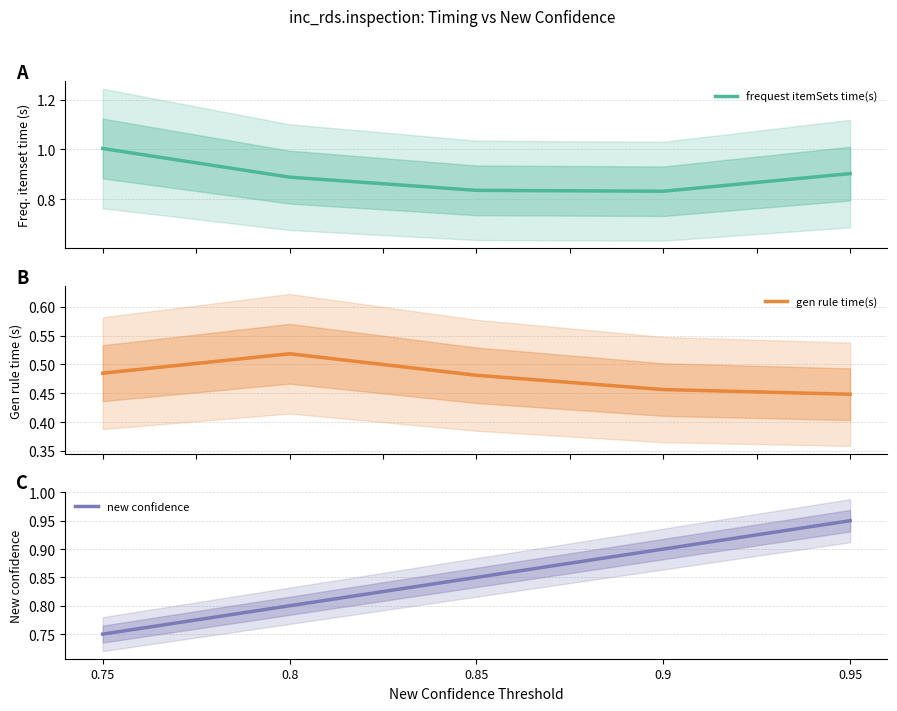

What are all the series names shown in the legend?

frequest itemSets time(s), gen rule time(s), new confidence